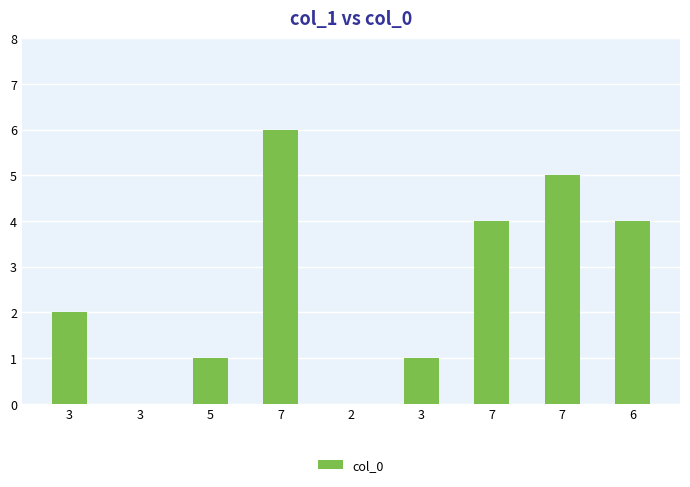

How many data points does each series have?

9